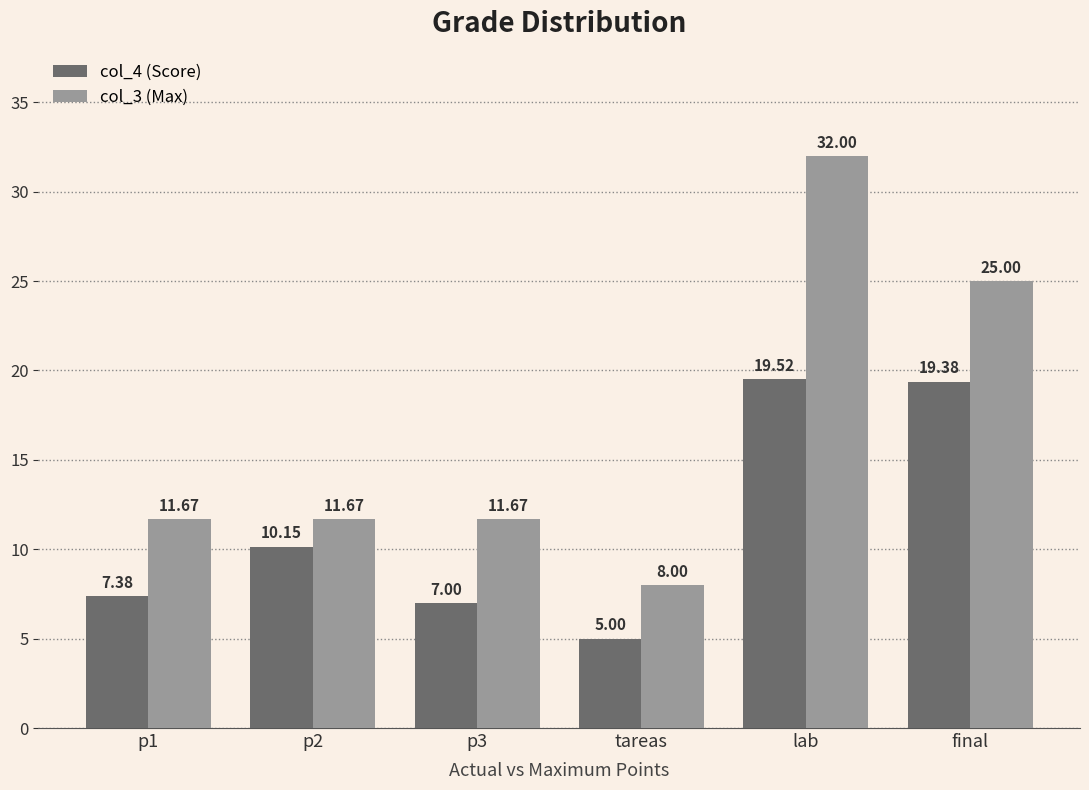

How many distinct data groups are displayed?

2